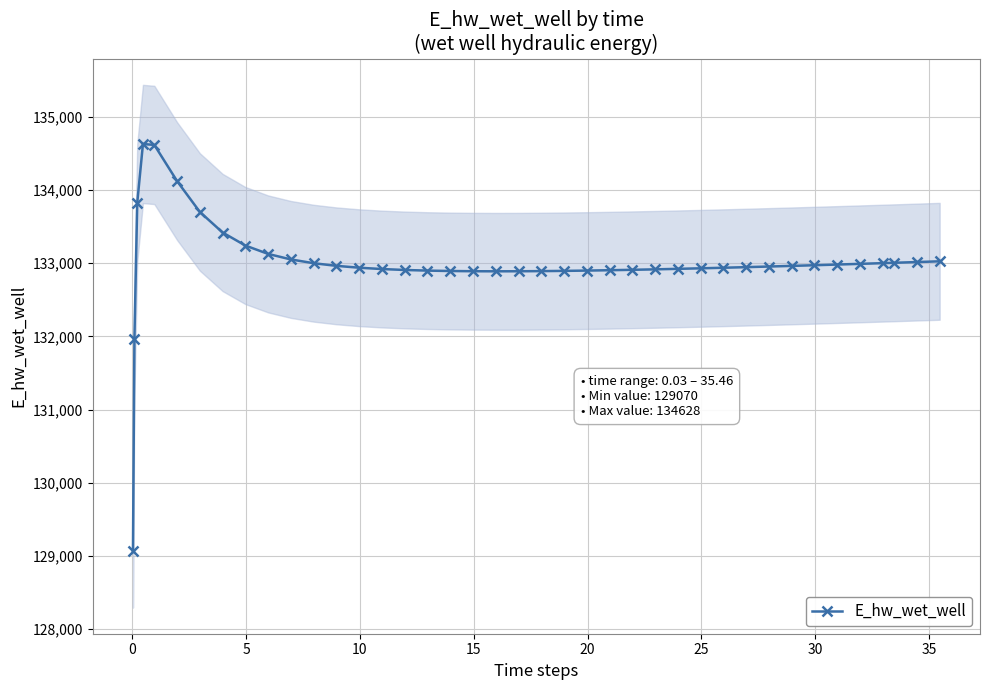

What is the maximum value for E_hw_wet_well?

134628.0